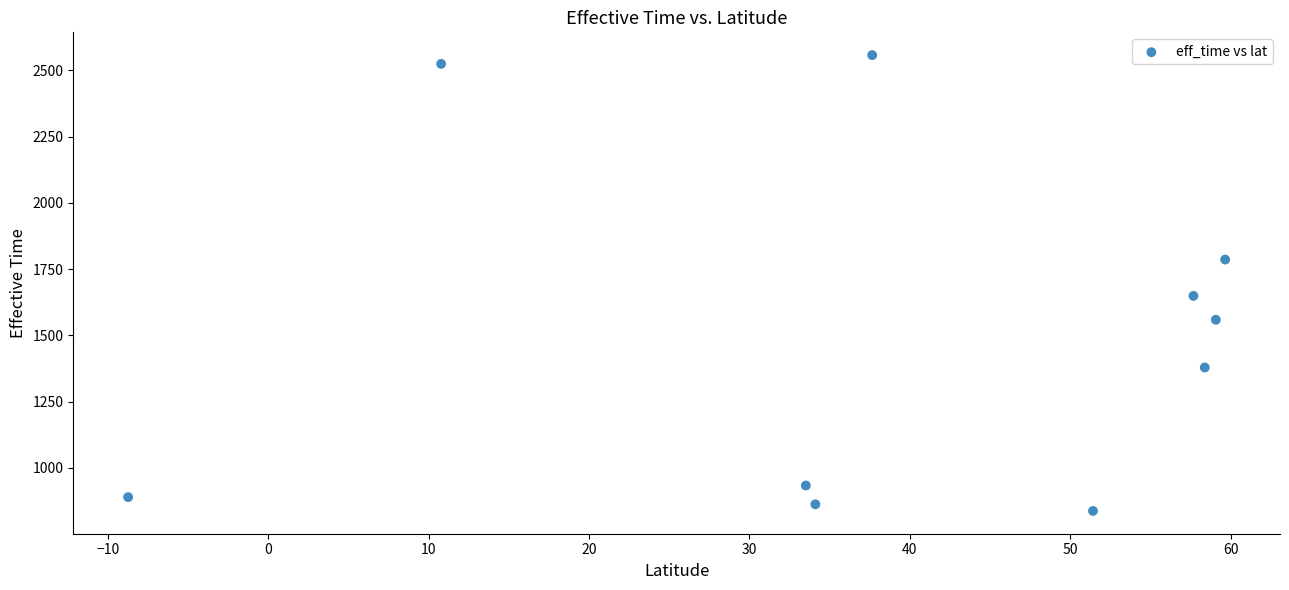

What Y value in the scatter plot is closest to 1697?

1649